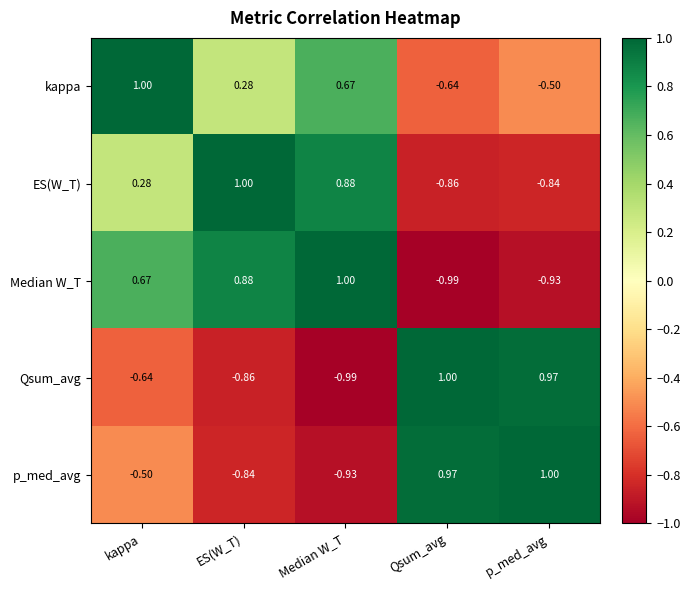

At which category is the sum across all series the highest?

kappa